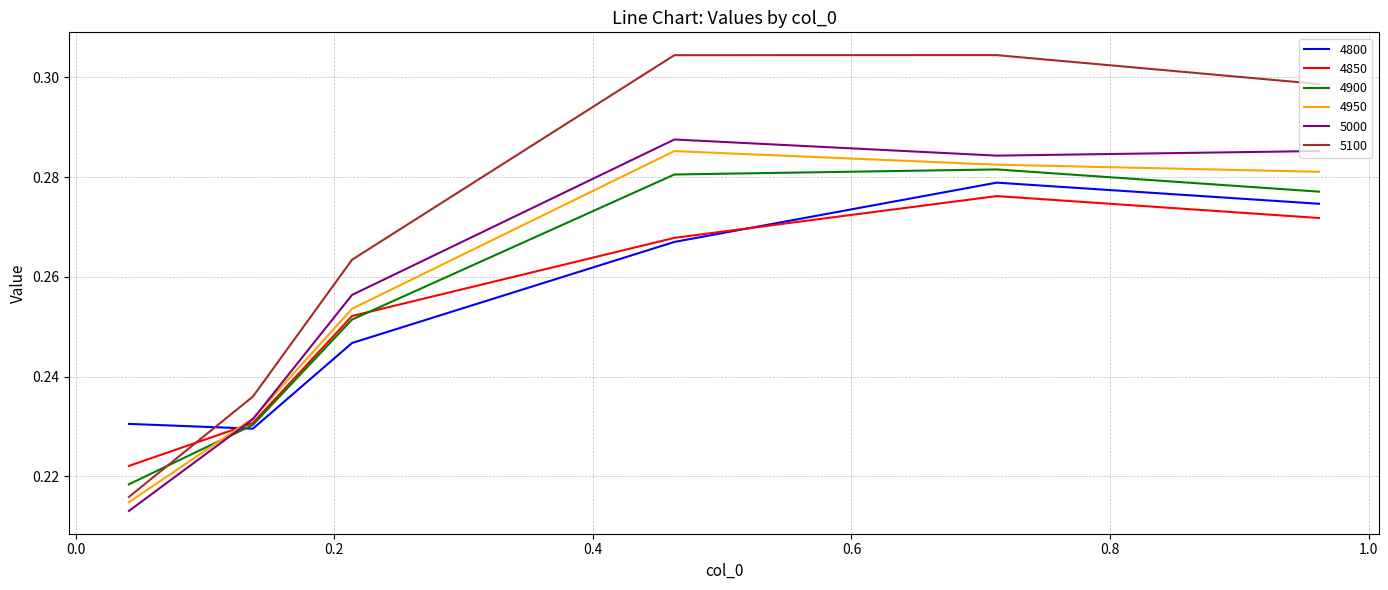

Which series has the largest range (max minus min)?

5100